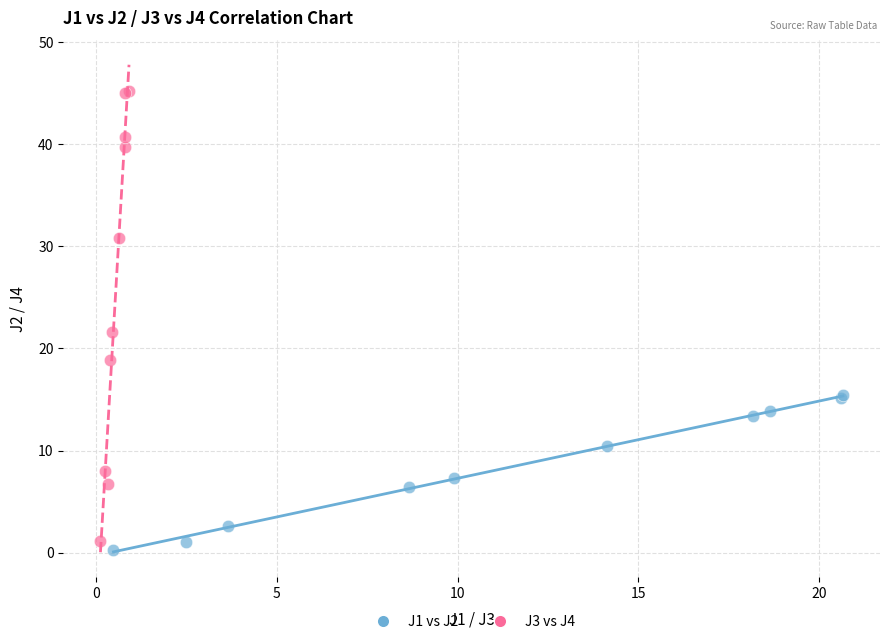

Which series reaches the maximum Y coordinate?

J3 vs J4